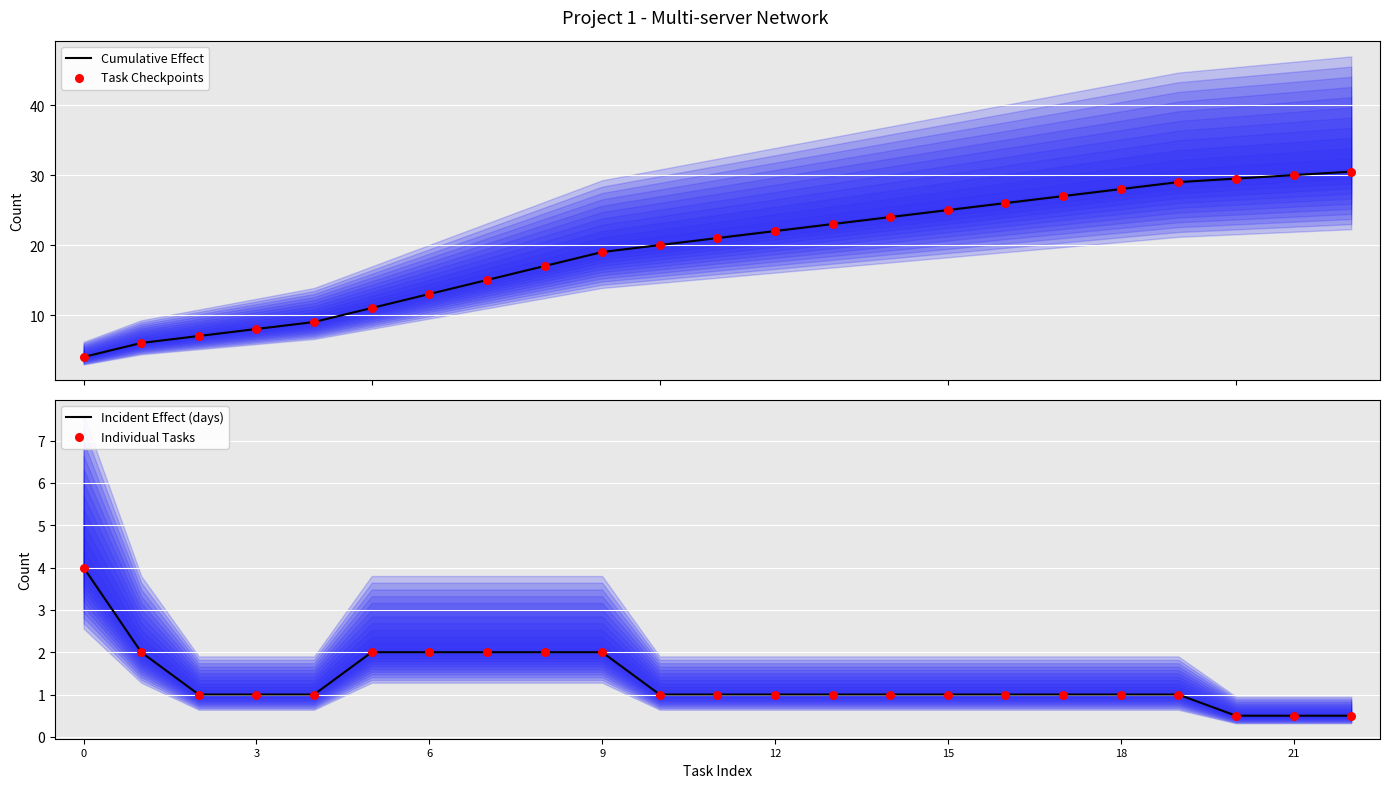

Which series contains the highest Y value?

Cumulative Effect